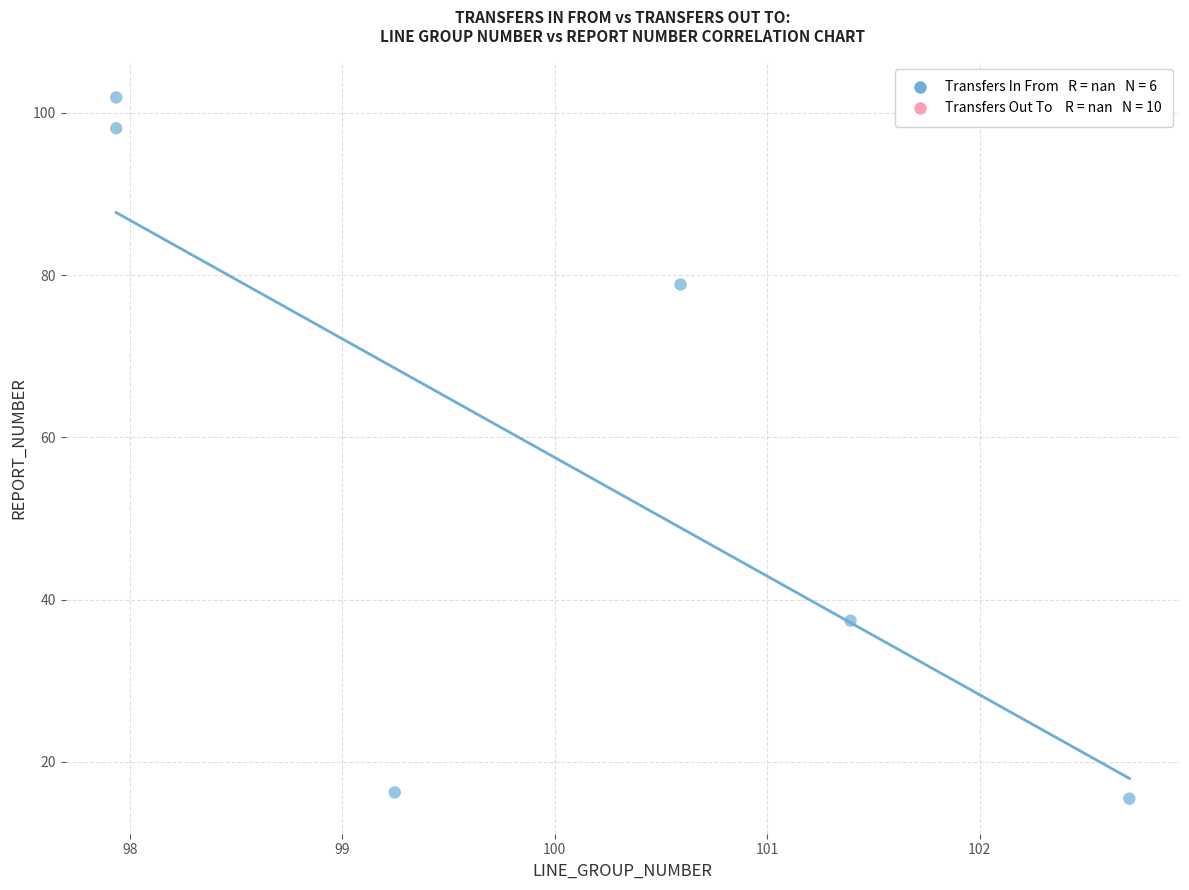

What is the average X value?

100.0